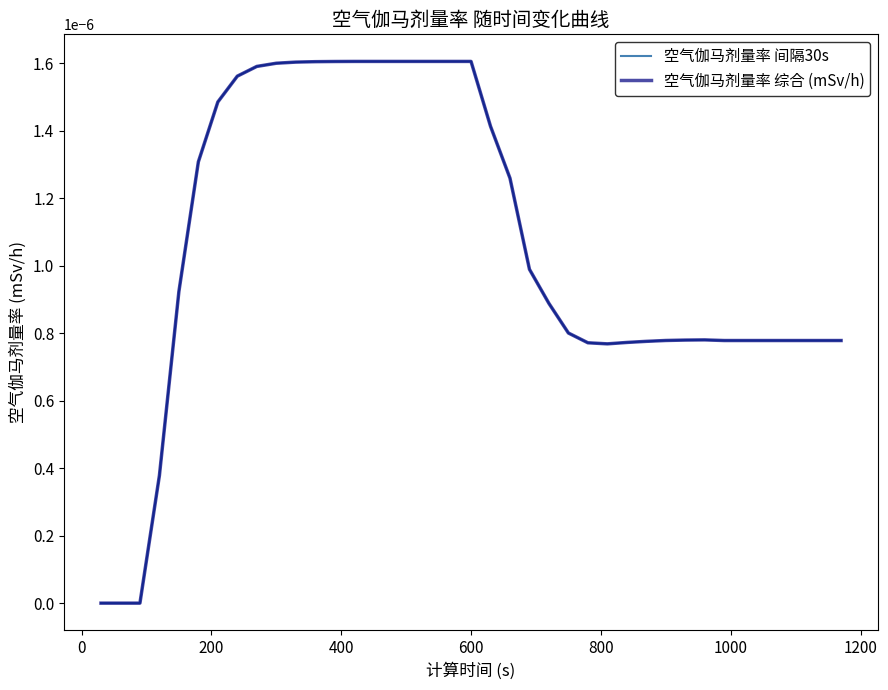

Rank the series by their maximum value, from lowest to highest.

空气伽马剂量率 间隔30s, 空气伽马剂量率 综合 (mSv/h)